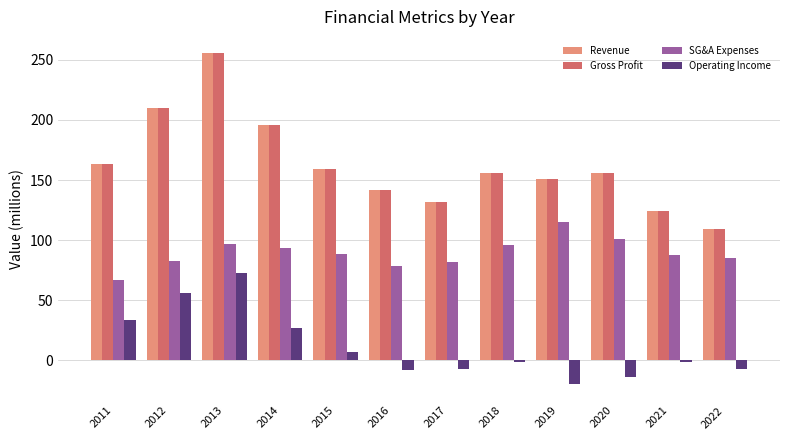

How many groups of bars are there?

12